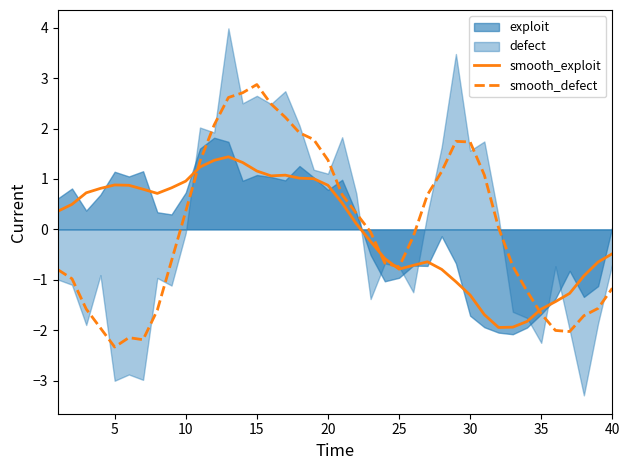

What is the maximum value for smooth_defect?

2.9